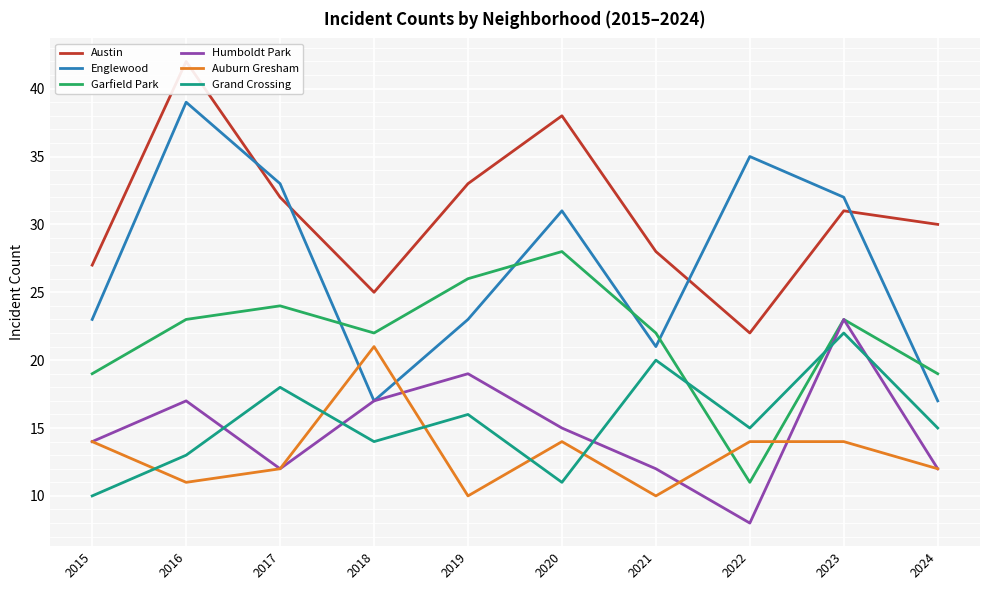

Is the value of Grand Crossing at 2022 greater than the value of Austin at 2020?

No